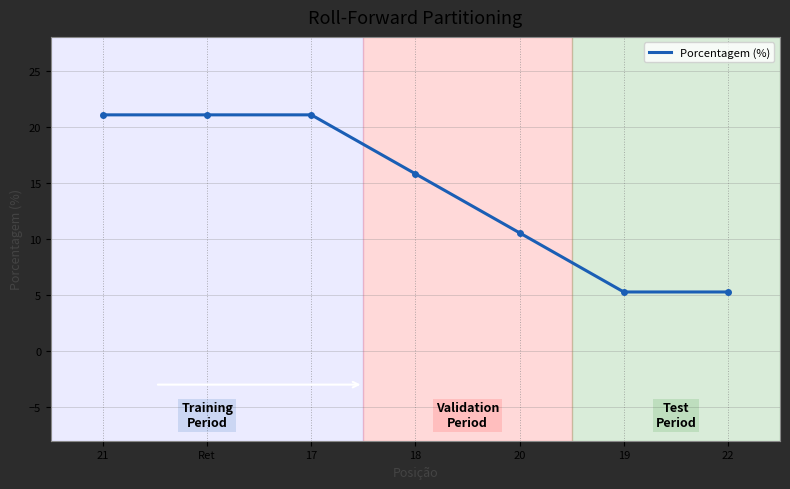

What is the difference between the second highest and second lowest values?

15.8